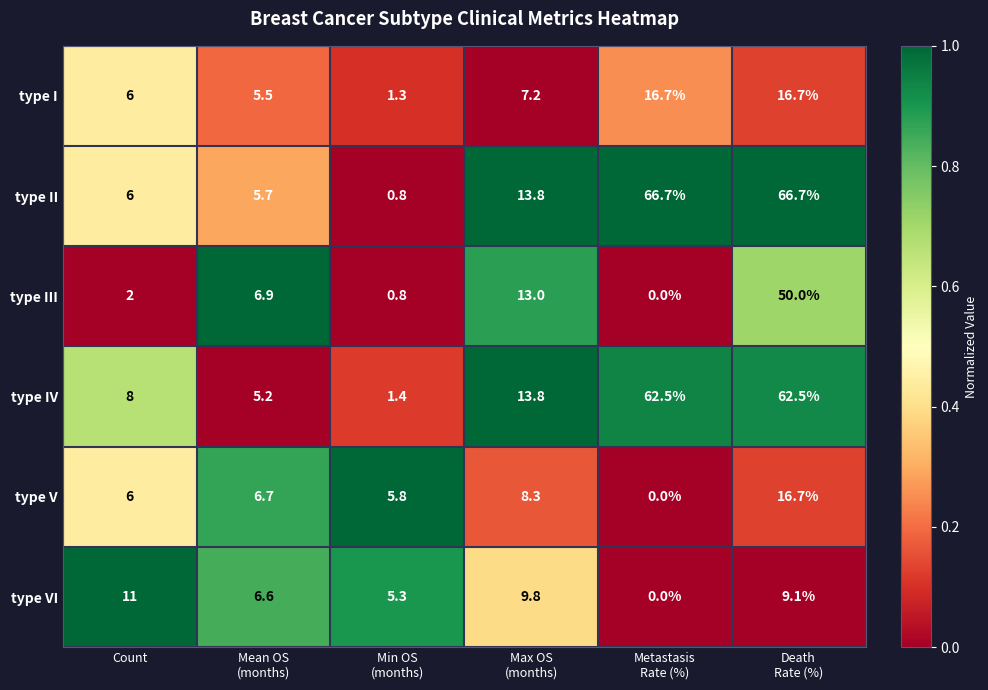

What is the minimum value for type II?

0.8